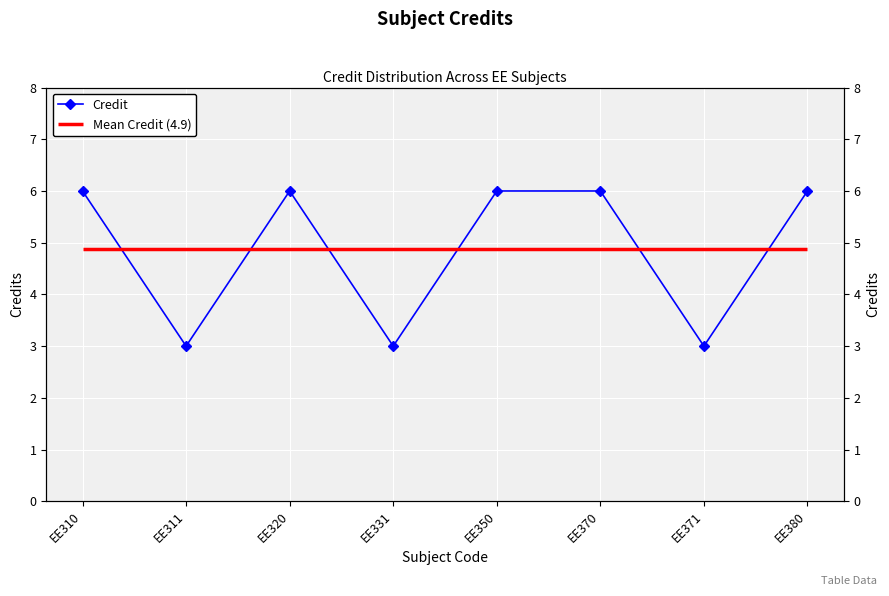

At which category does the chart reach its minimum across all series?

EE311